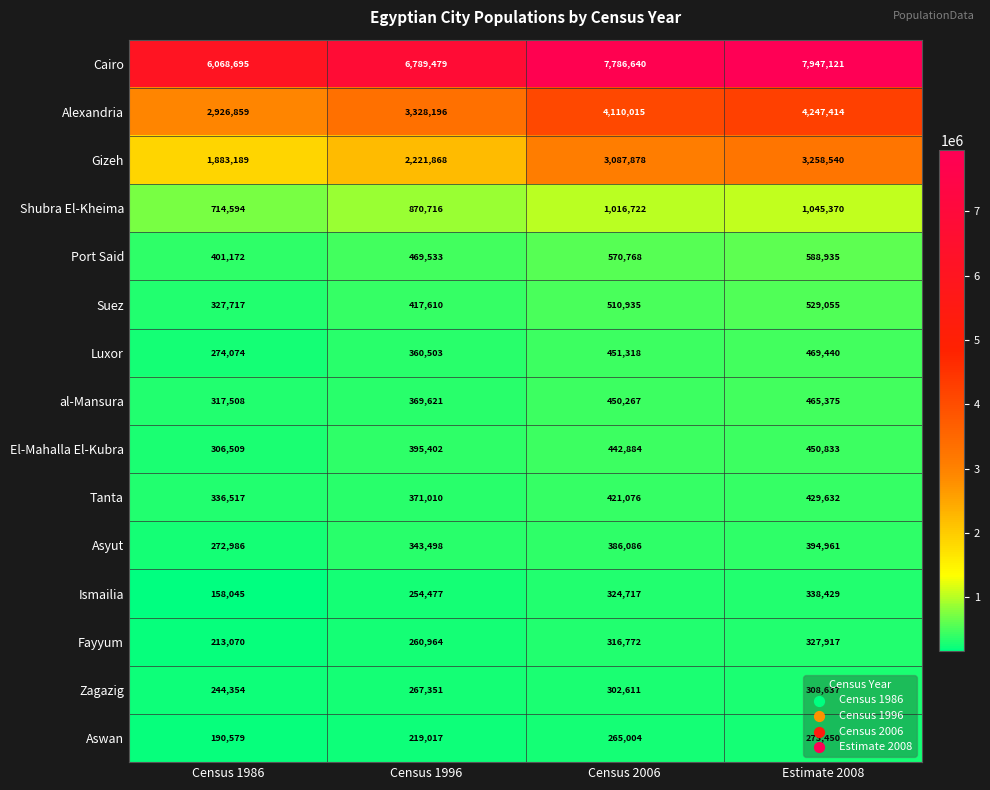

Which series has the largest total across all categories?

Cairo